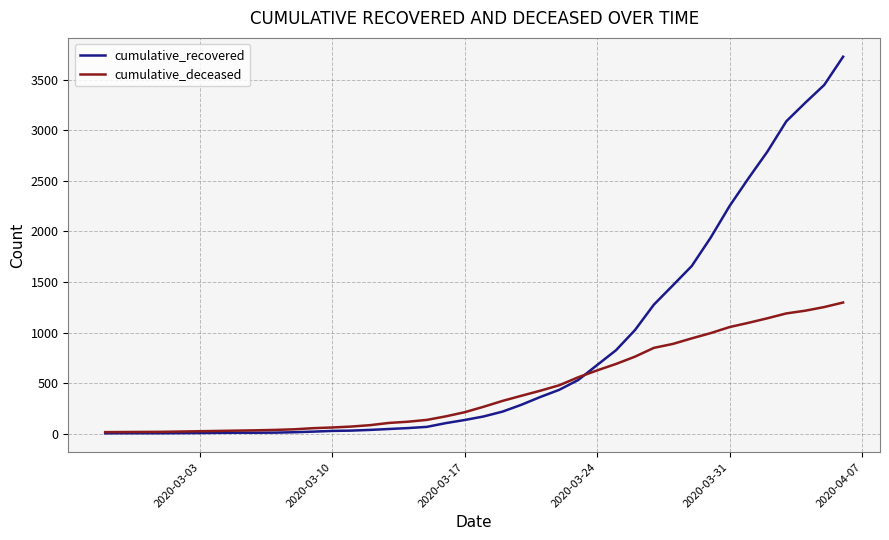

Which series has the largest range (max minus min)?

cumulative_recovered